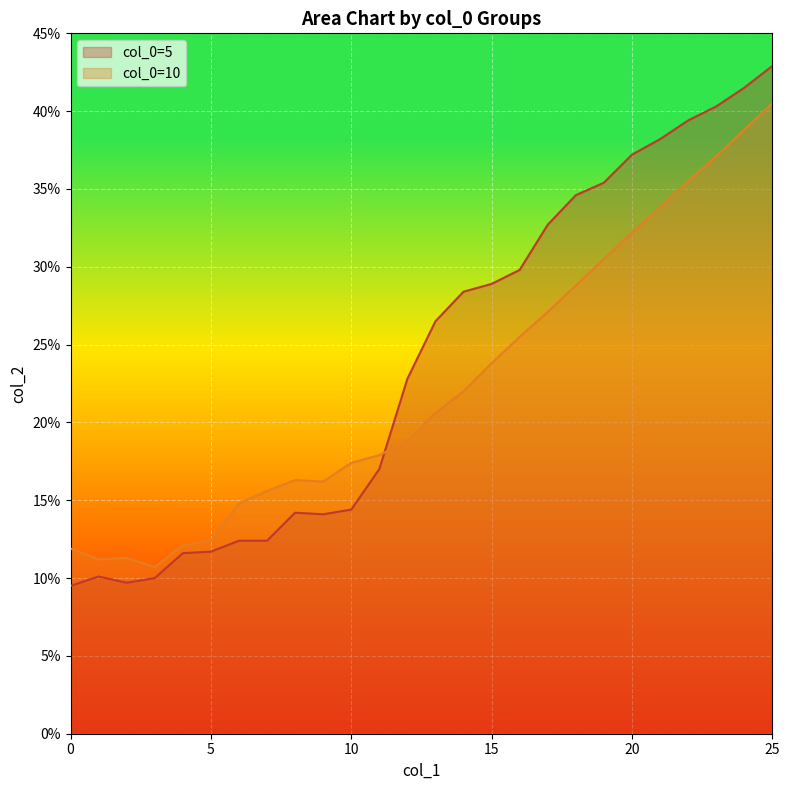

Which category has the lowest value in the 10 series?

3